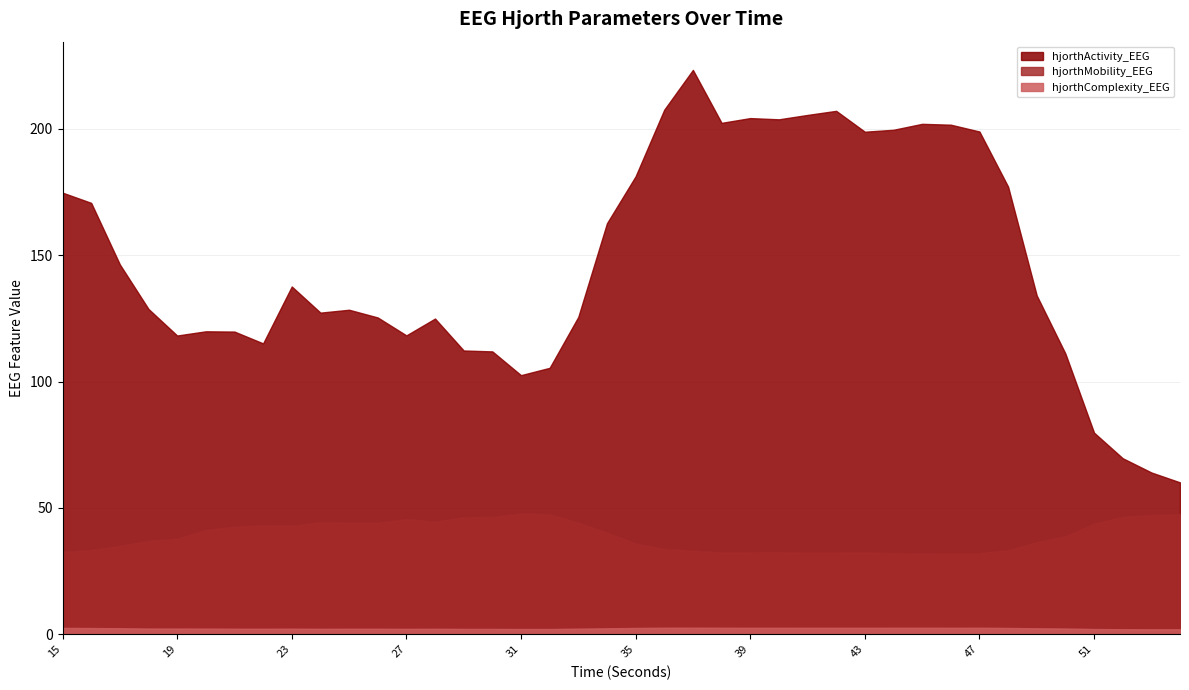

True or false: hjorthActivity_EEG has more than 1 interior local peaks.

True